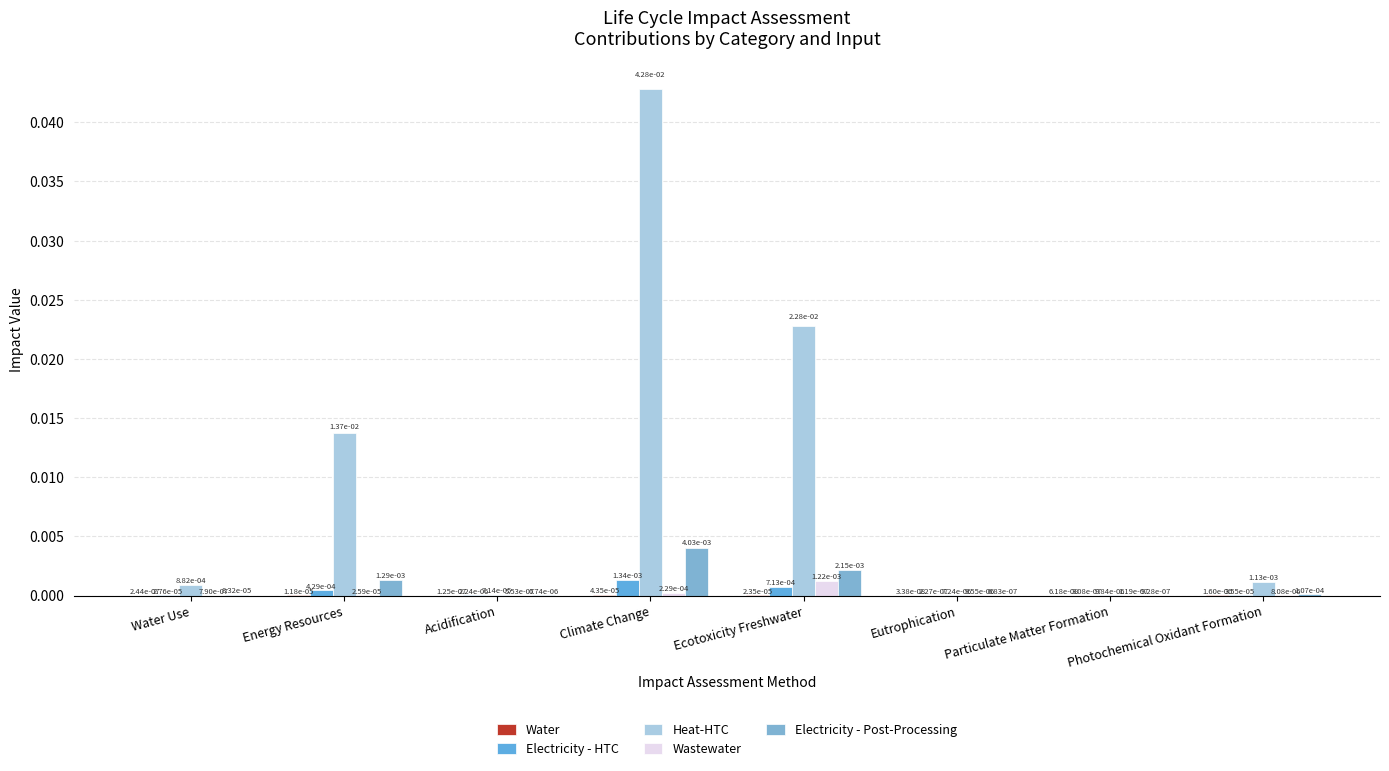

How many groups of bars are there?

8